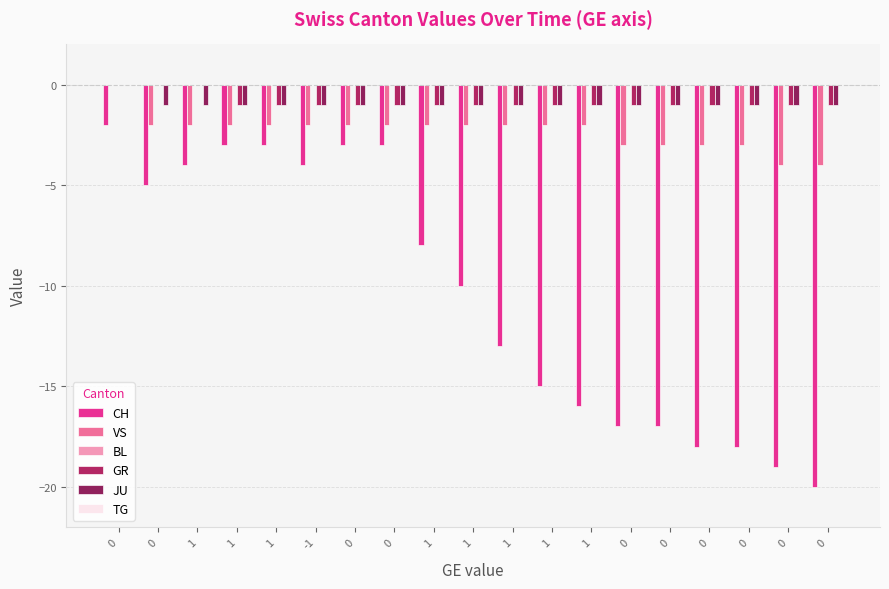

Reading left to right, extract all data points from this chart.

CH: 0=-2	0=-5	1=-4	1=-3	1=-3	-1=-4	0=-3	0=-3	1=-8	1=-10	1=-13	1=-15	1=-16	0=-17	0=-17	0=-18	0=-18	0=-19	0=-20
VS: 0=0	0=-2	1=-2	1=-2	1=-2	-1=-2	0=-2	0=-2	1=-2	1=-2	1=-2	1=-2	1=-2	0=-3	0=-3	0=-3	0=-3	0=-4	0=-4
BL: 0=0	0=0	1=0	1=0	1=0	-1=0	0=0	0=0	1=0	1=0	1=0	1=0	1=0	0=0	0=0	0=0	0=0	0=0	0=0
GR: 0=0	0=0	1=0	1=-1	1=-1	-1=-1	0=-1	0=-1	1=-1	1=-1	1=-1	1=-1	1=-1	0=-1	0=-1	0=-1	0=-1	0=-1	0=-1
JU: 0=0	0=-1	1=-1	1=-1	1=-1	-1=-1	0=-1	0=-1	1=-1	1=-1	1=-1	1=-1	1=-1	0=-1	0=-1	0=-1	0=-1	0=-1	0=-1
TG: 0=0	0=0	1=0	1=0	1=0	-1=0	0=0	0=0	1=0	1=0	1=0	1=0	1=0	0=0	0=0	0=0	0=0	0=0	0=0